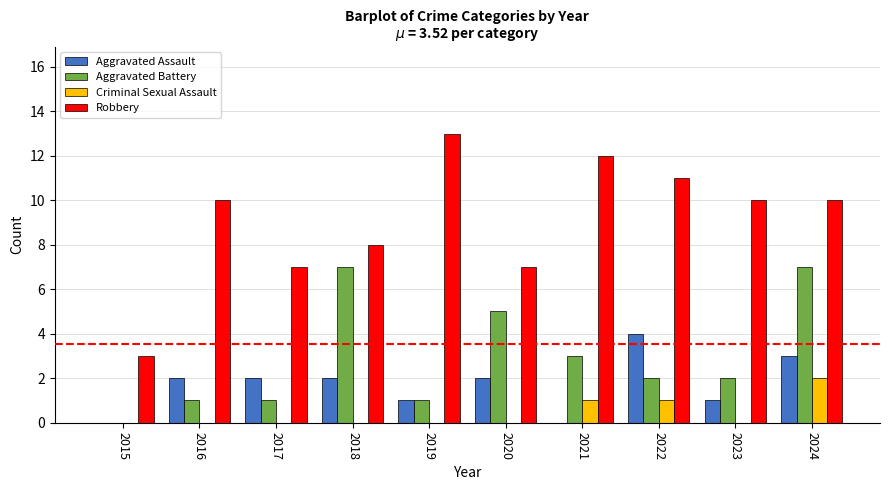

How many distinct data groups are displayed?

4